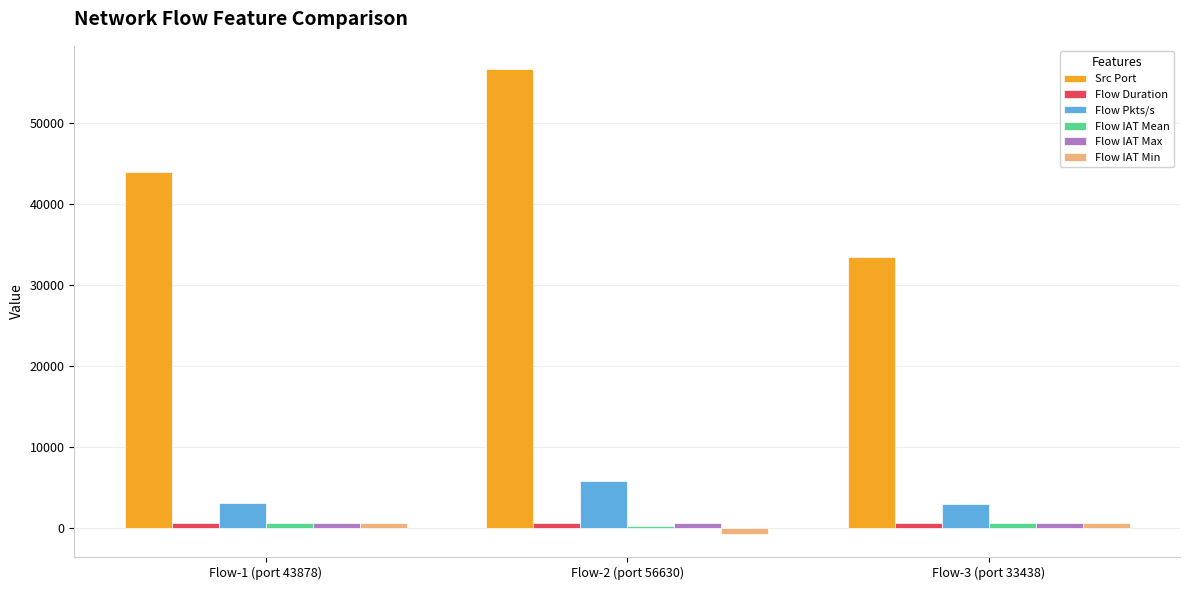

How many bars are there in total?

18